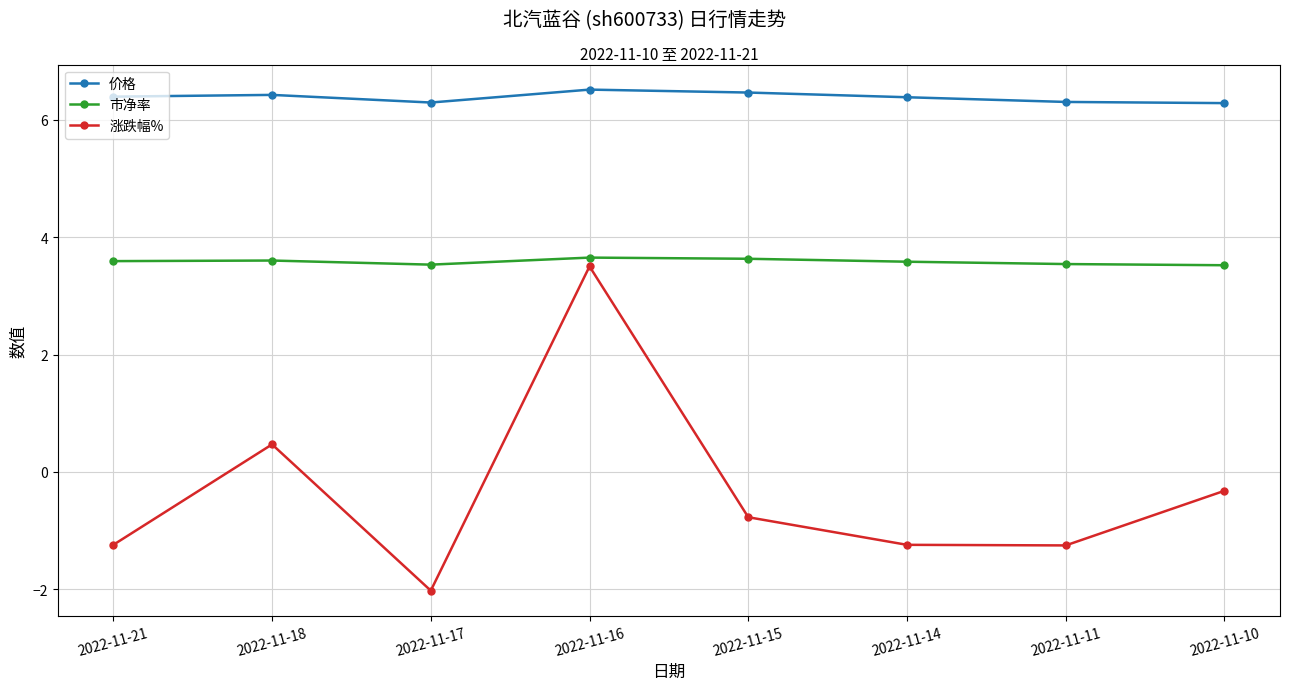

How many positive values does the 涨跌幅% series have?

2